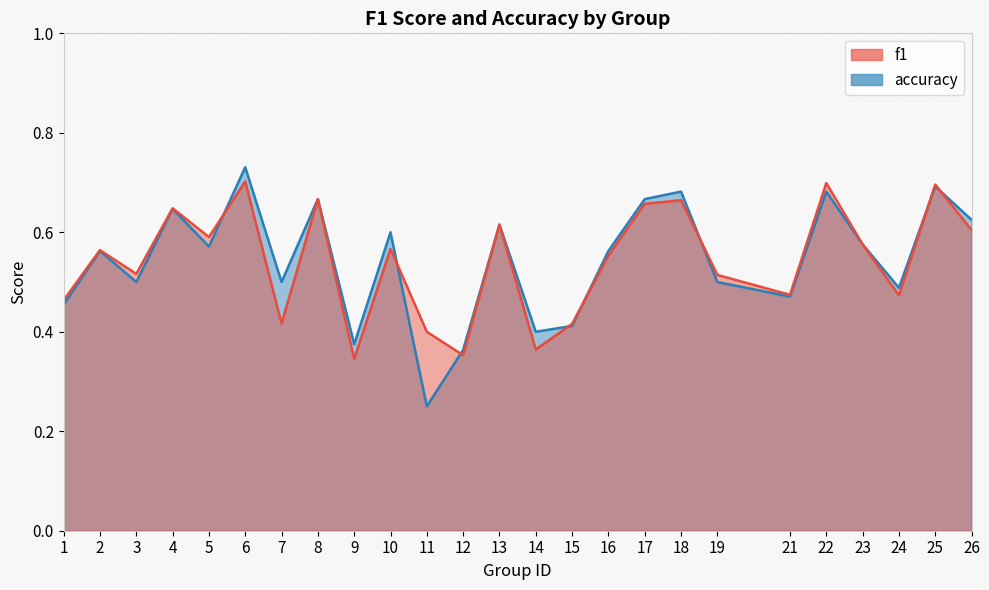

Reading left to right, extract all data points from this chart.

f1: 0.5	0.6	0.5	0.6	0.6	0.7	0.4	0.7	0.3	0.6	0.4	0.4	0.6	0.4	0.4	0.6	0.7	0.7	0.5	0.5	0.7	0.6	0.5	0.7	0.6
accuracy: 0.5	0.6	0.5	0.6	0.6	0.7	0.5	0.7	0.4	0.6	0.2	0.4	0.6	0.4	0.4	0.6	0.7	0.7	0.5	0.5	0.7	0.6	0.5	0.7	0.6